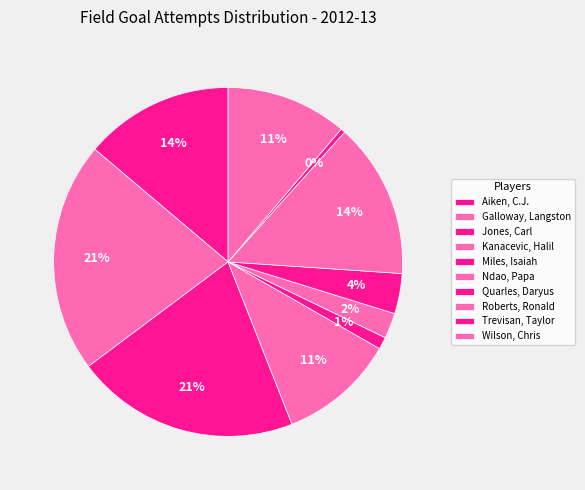

Count the number of slices in the pie.

10